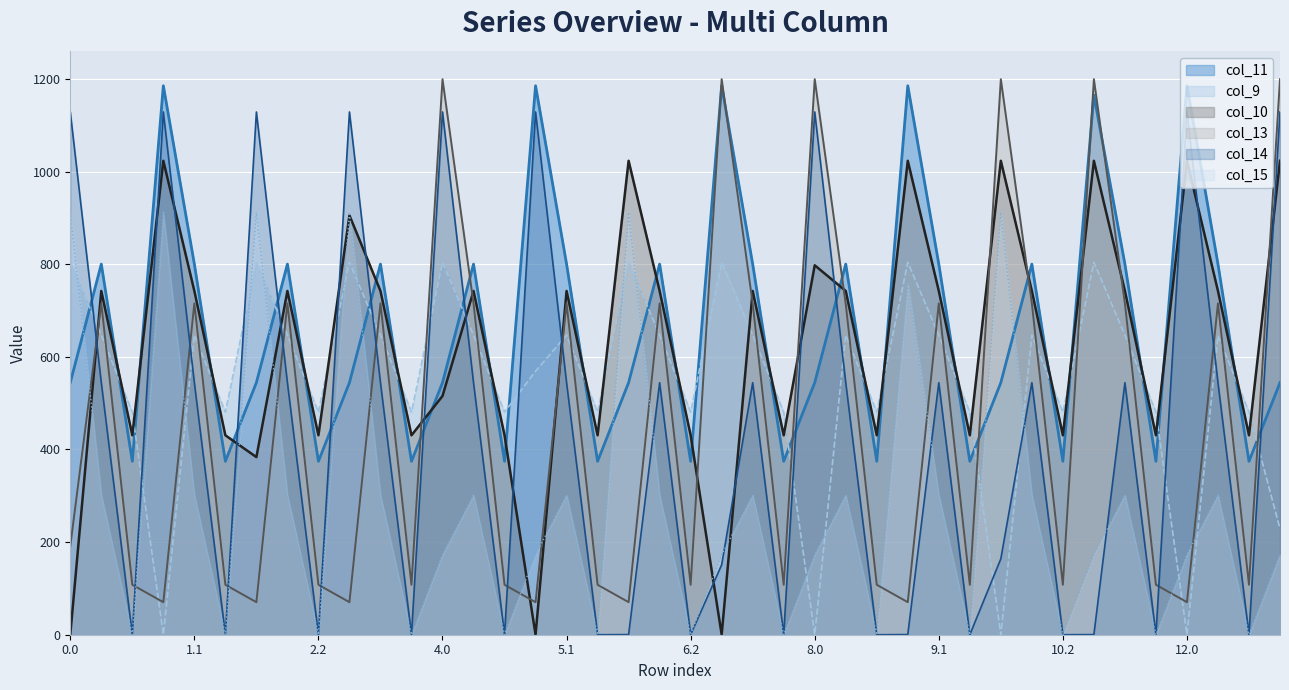

What is the total value across all series at 5.0?

3125.7